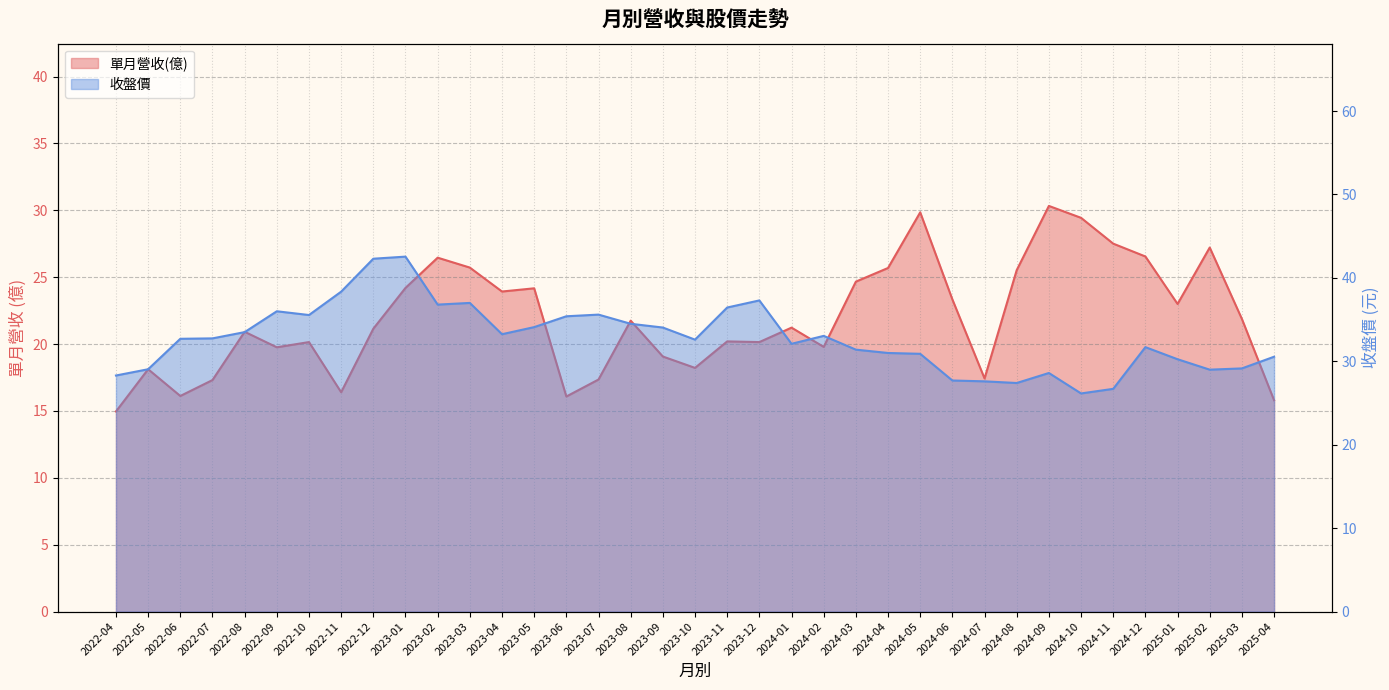

List the series in order of their overall mean, highest first.

收盤價, 單月營收(億)